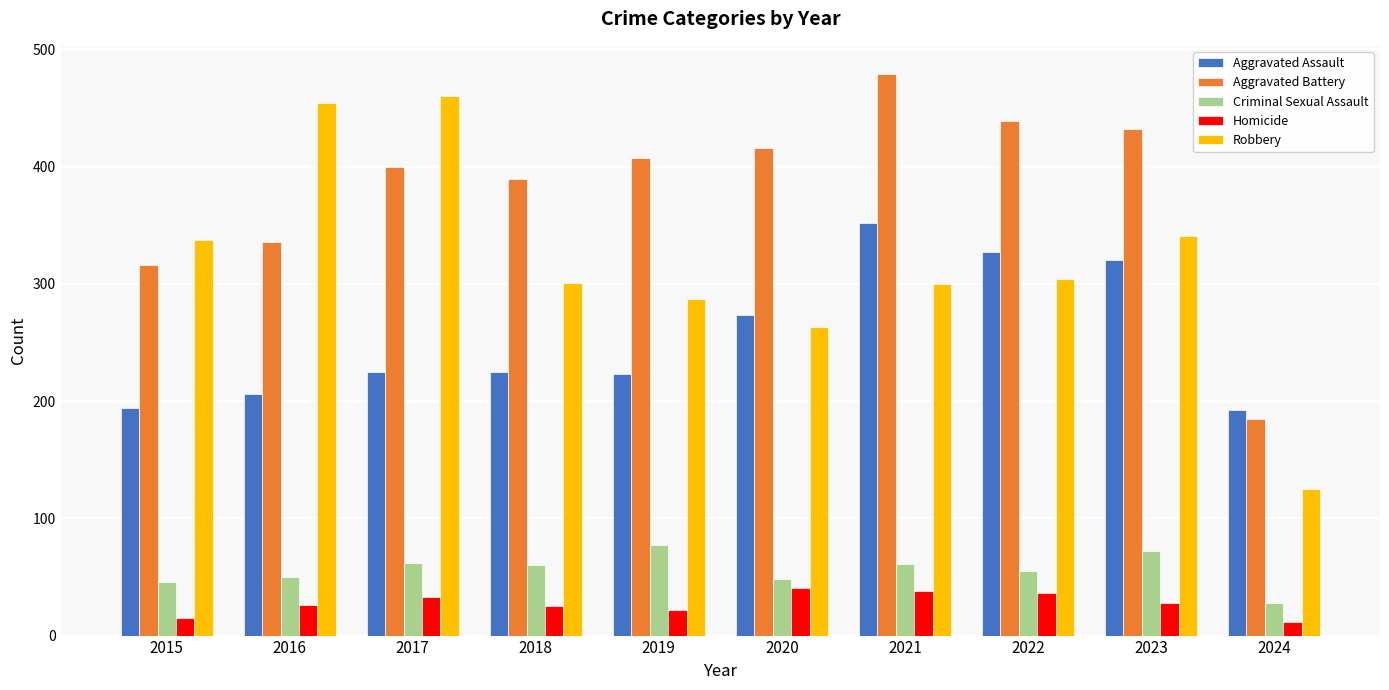

What is the maximum value for Criminal Sexual Assault?

77